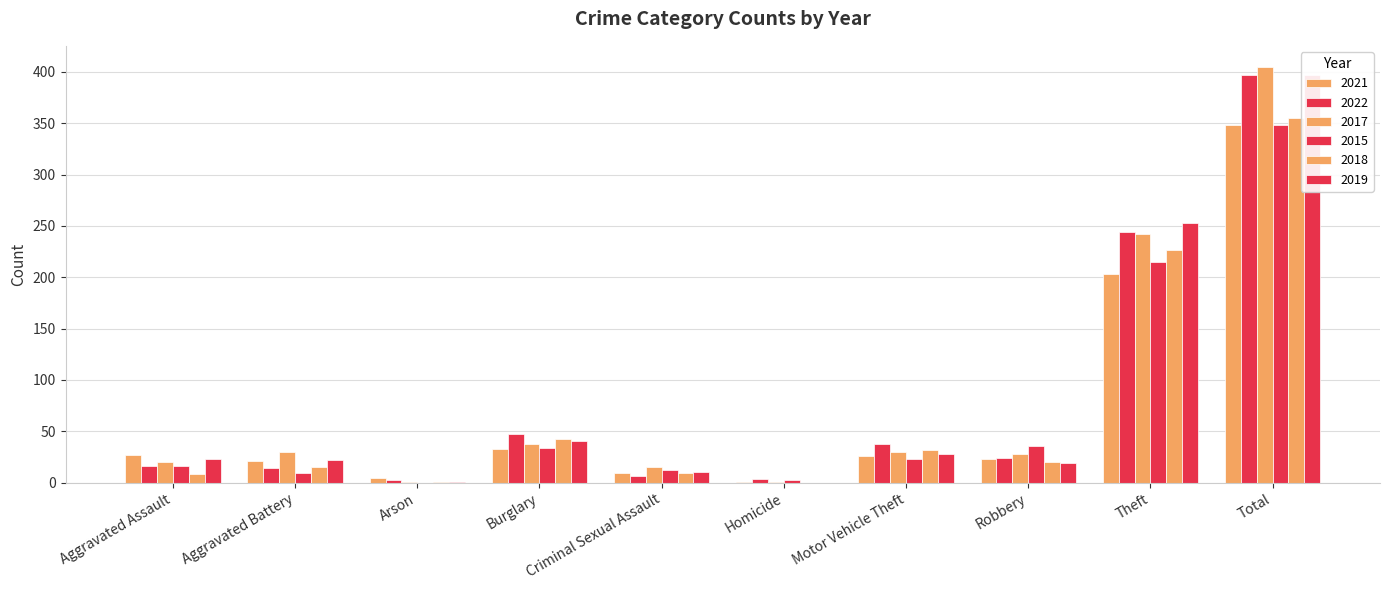

What is the sum of the 2022 values at Motor Vehicle Theft and Aggravated Battery?

52